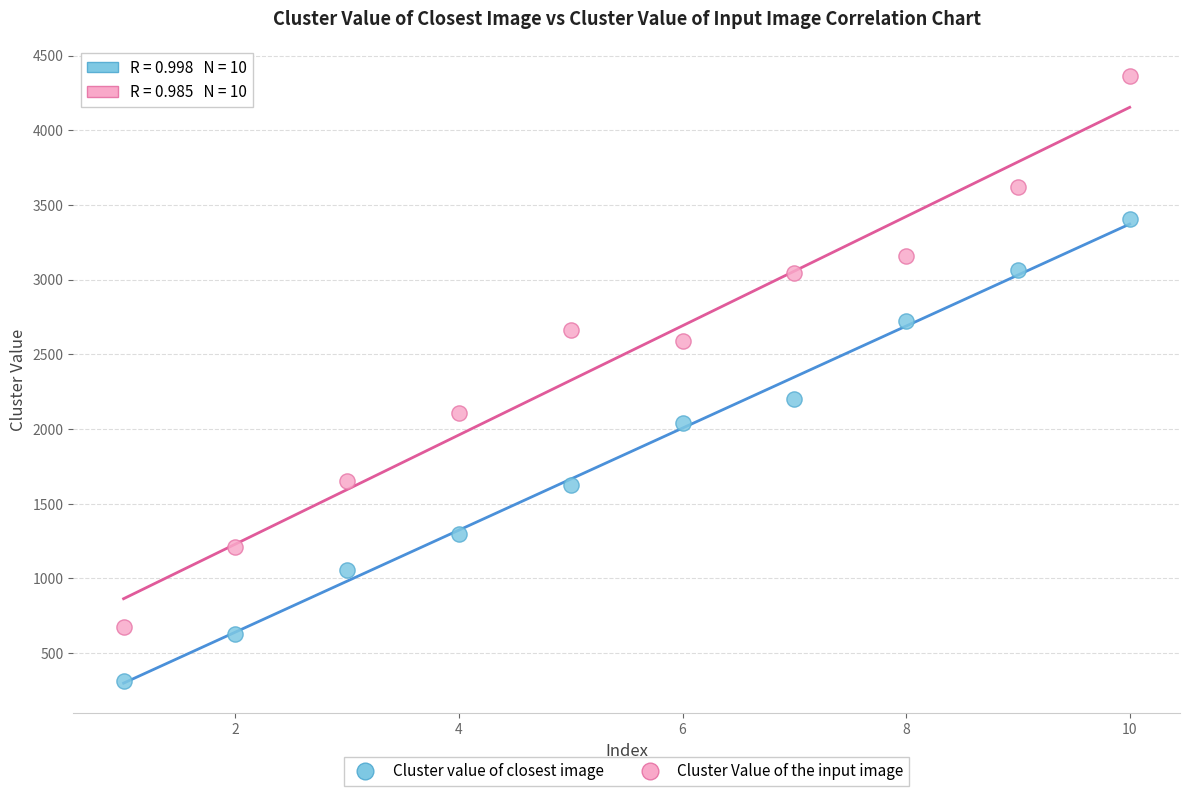

Across all data points, what is the range of X values (max minus min)?

9